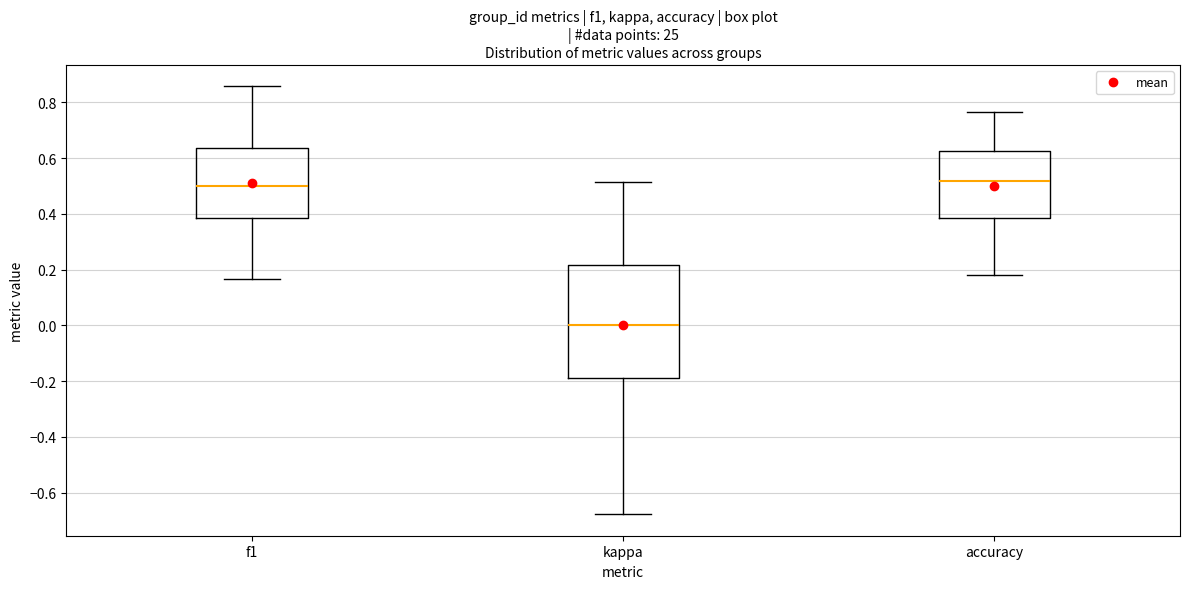

Where does the upper whisker of the box for f1 end on the y-axis? The values are not printed on the chart, so give them approximately, as read against the axis.

0.86